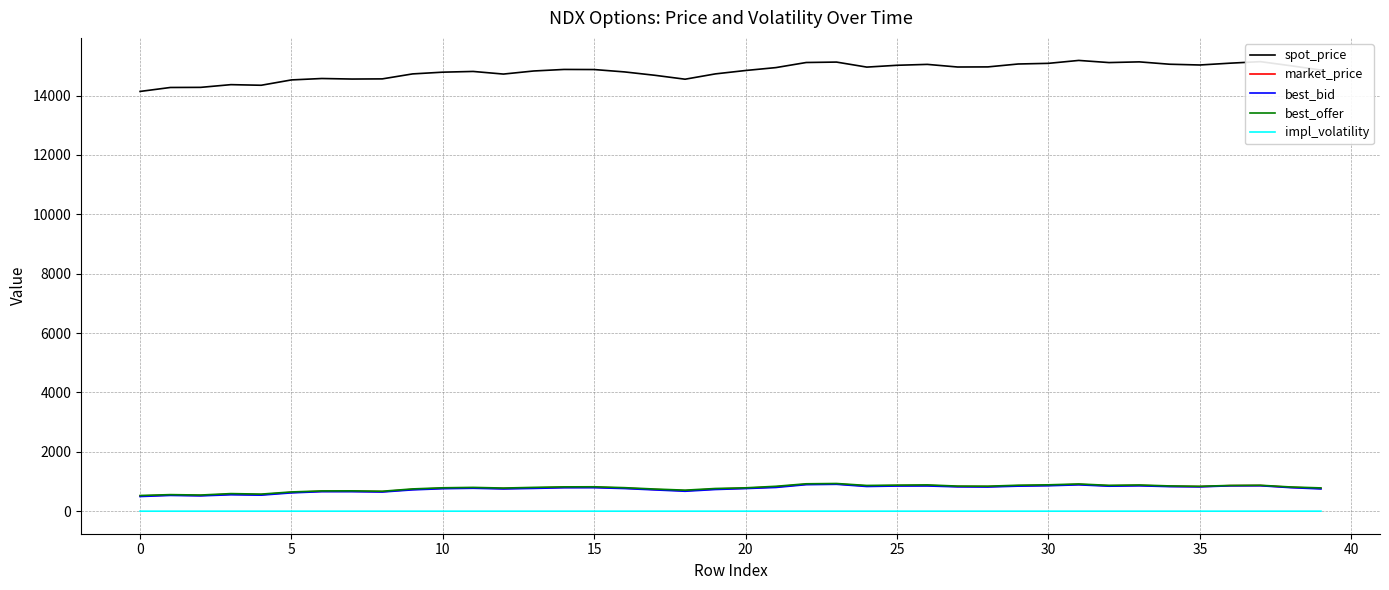

What is the highest value of the spot_price series?

15181.6